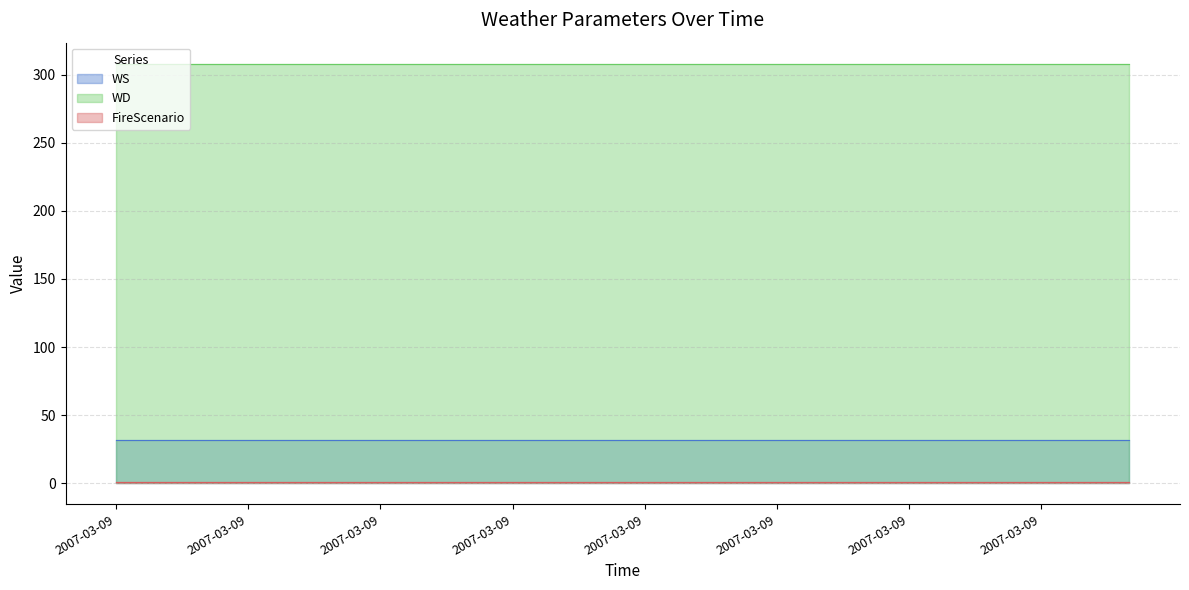

True or false: FireScenario and WD intersect in this chart.

False